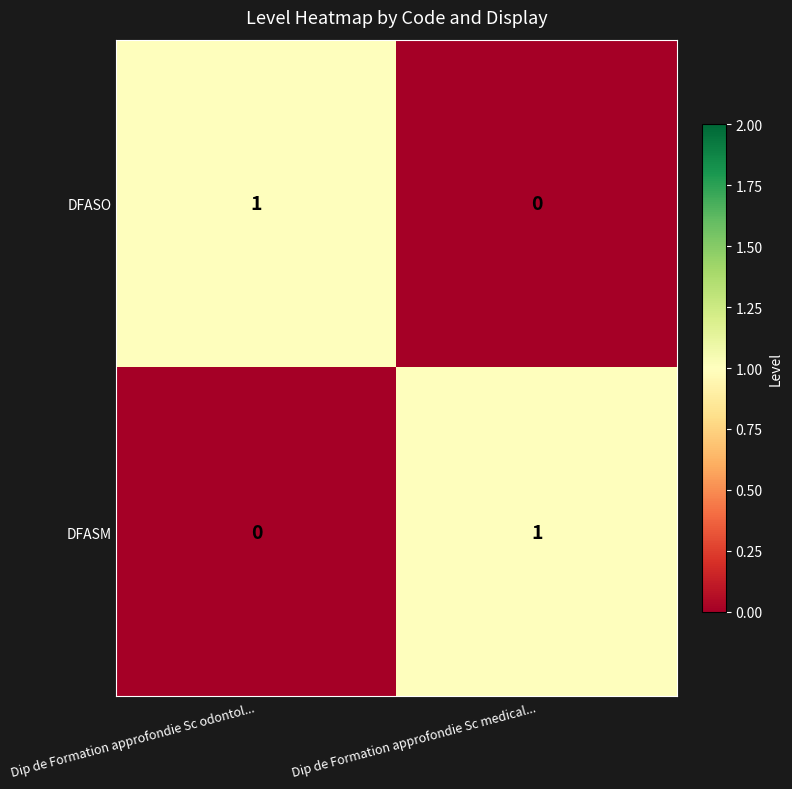

Rank the series at Dip de Formation approfondie Sc odontol... from highest to lowest value.

DFASO, DFASM